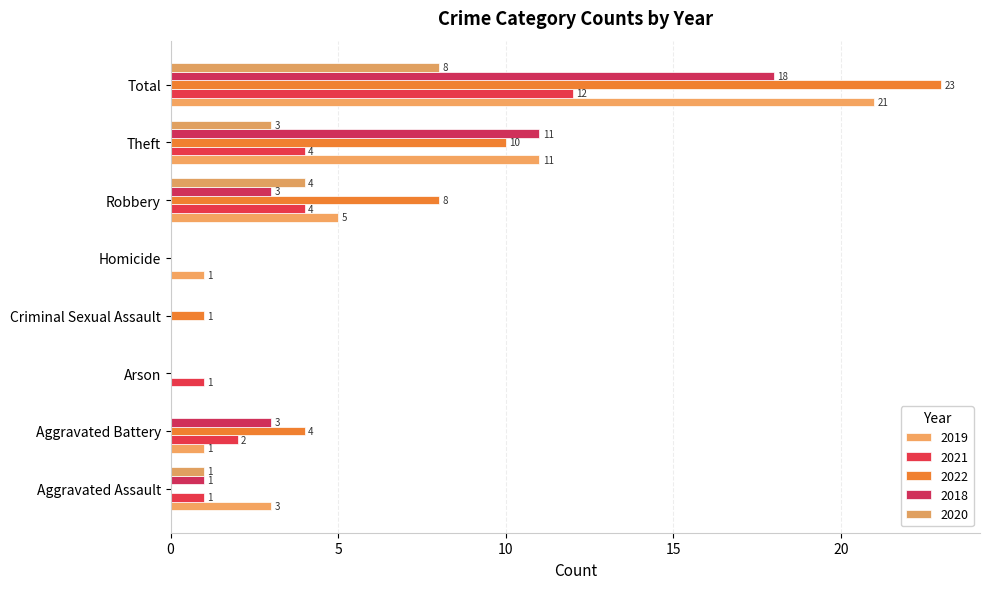

How many series are shown in this chart?

5